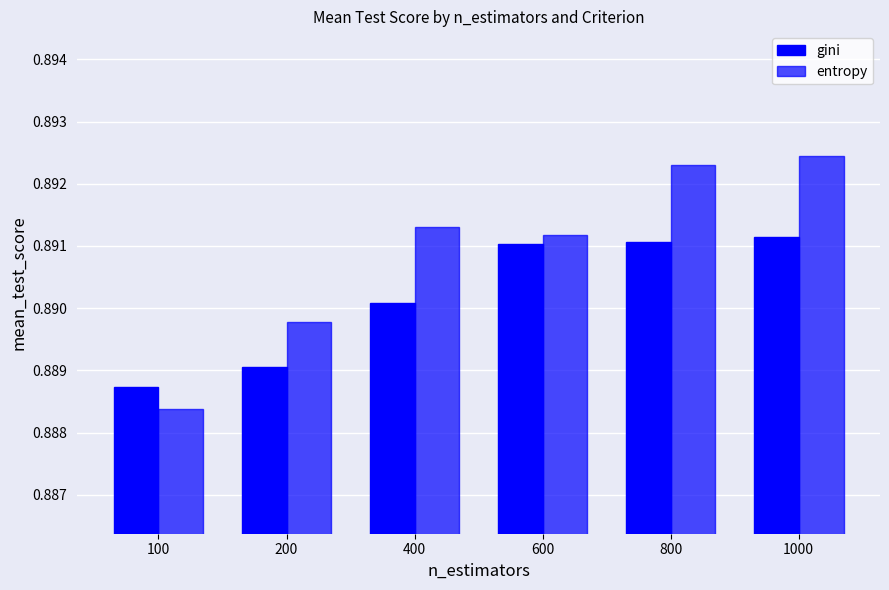

What is the greatest value displayed?

0.9